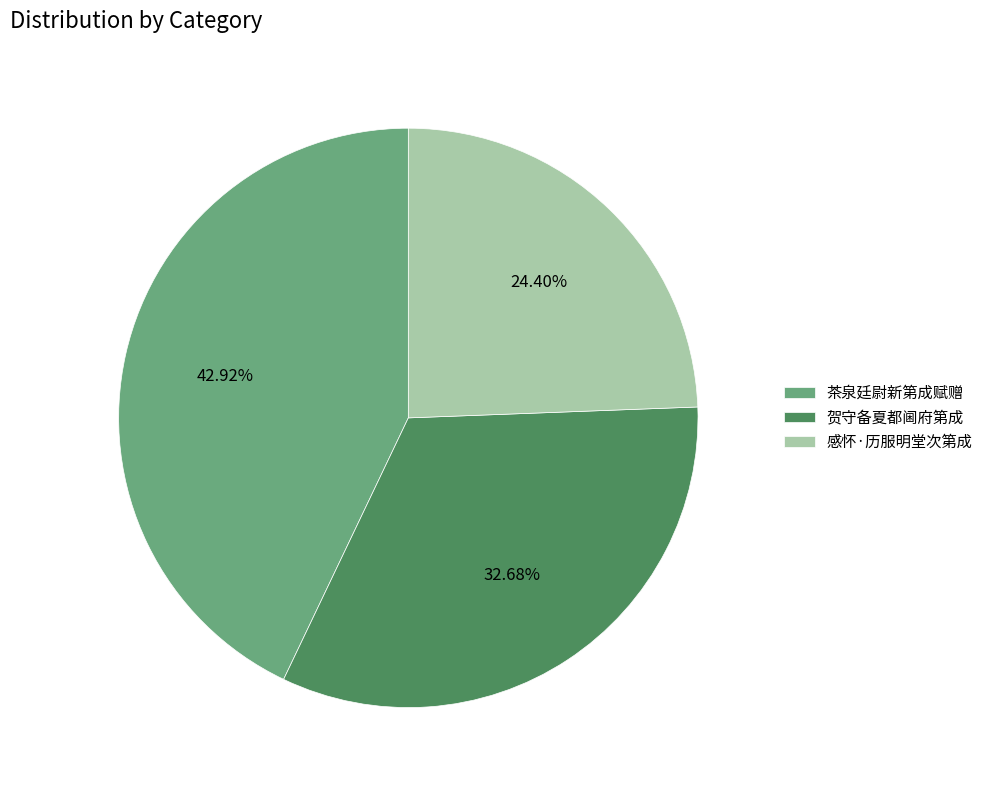

To the nearest percent, what portion does 茶泉廷尉新第成赋赠 represent?

43%